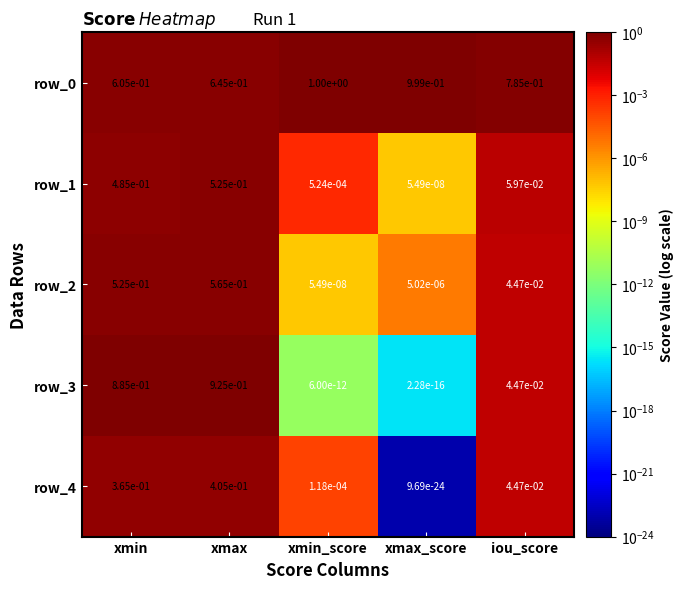

Is the value of row_0 at xmin greater than the value of row_3 at xmax?

No